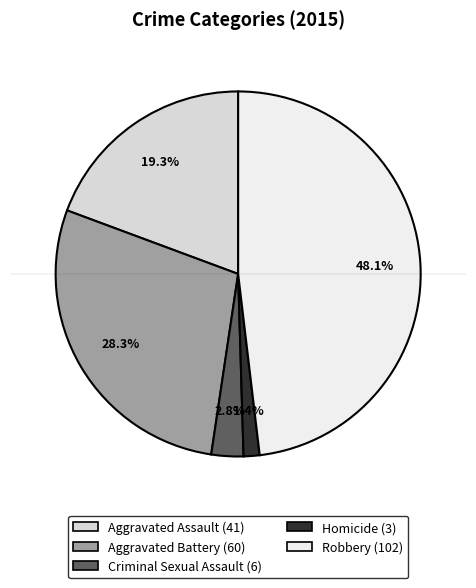

Which slice is the smallest?

Homicide